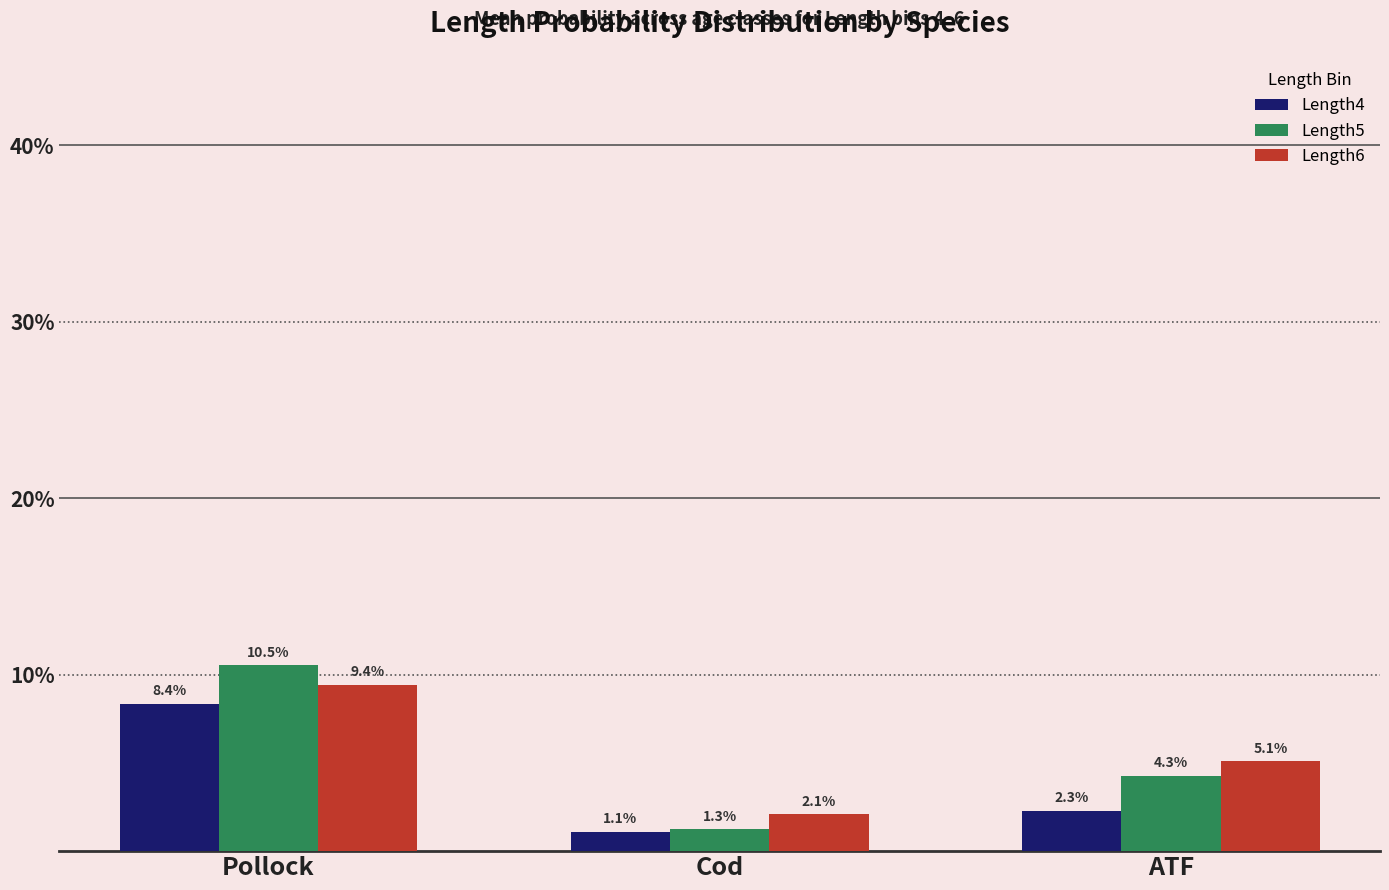

Which category has the highest value across all series?

Pollock